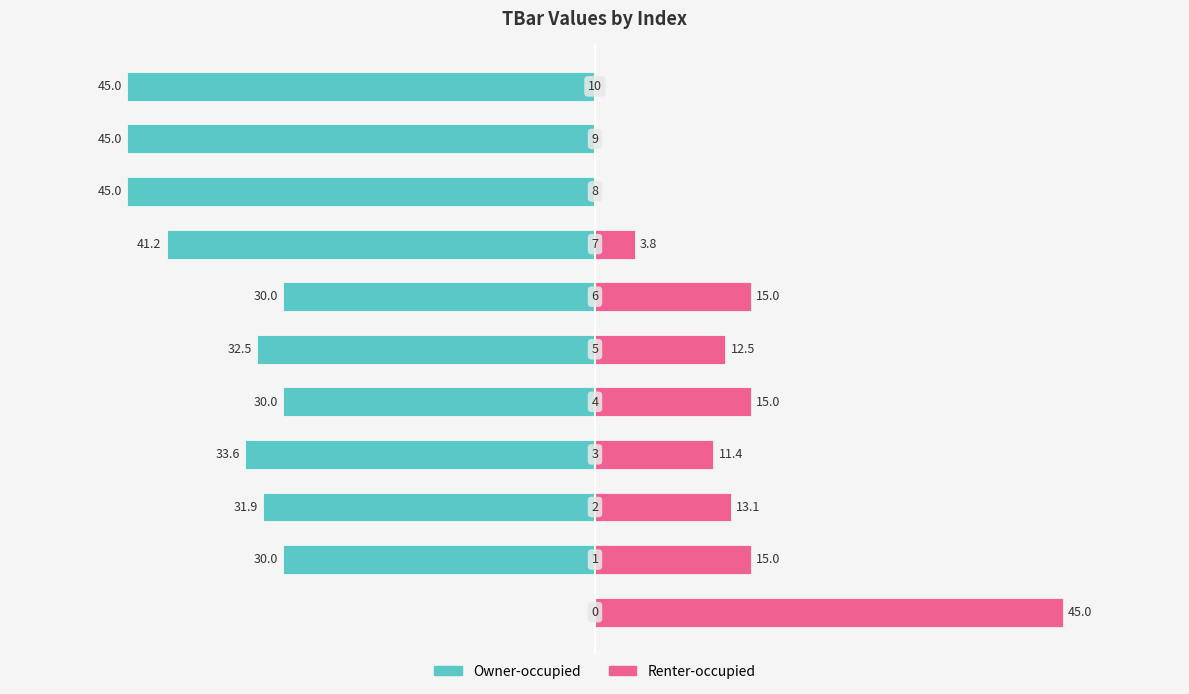

What is the difference between the Owner-occupied values at 8 and 5?

12.5